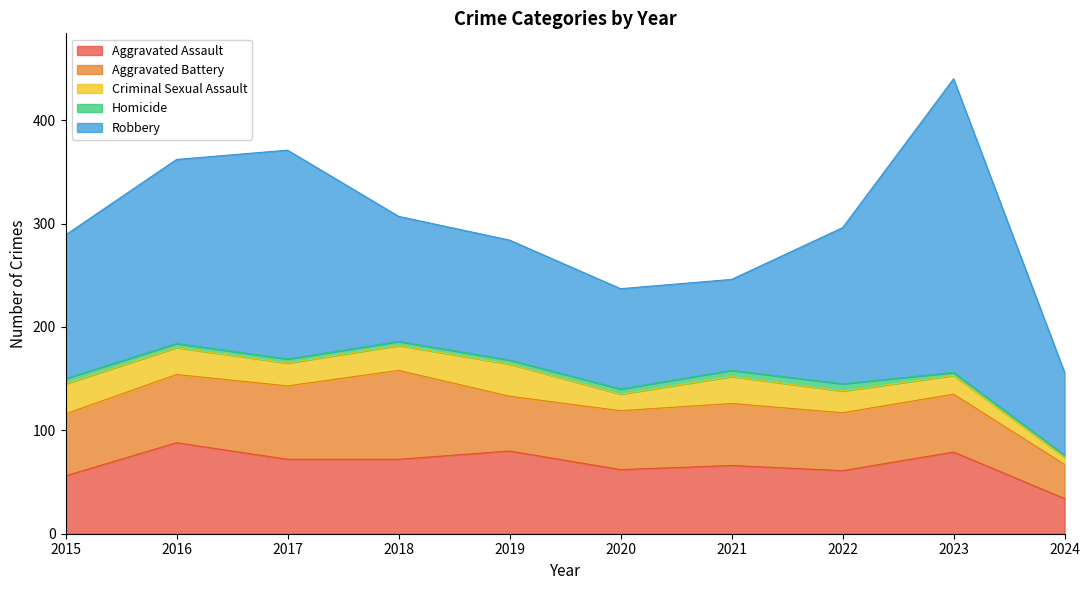

How many values in the Aggravated Battery series are below 60?

5